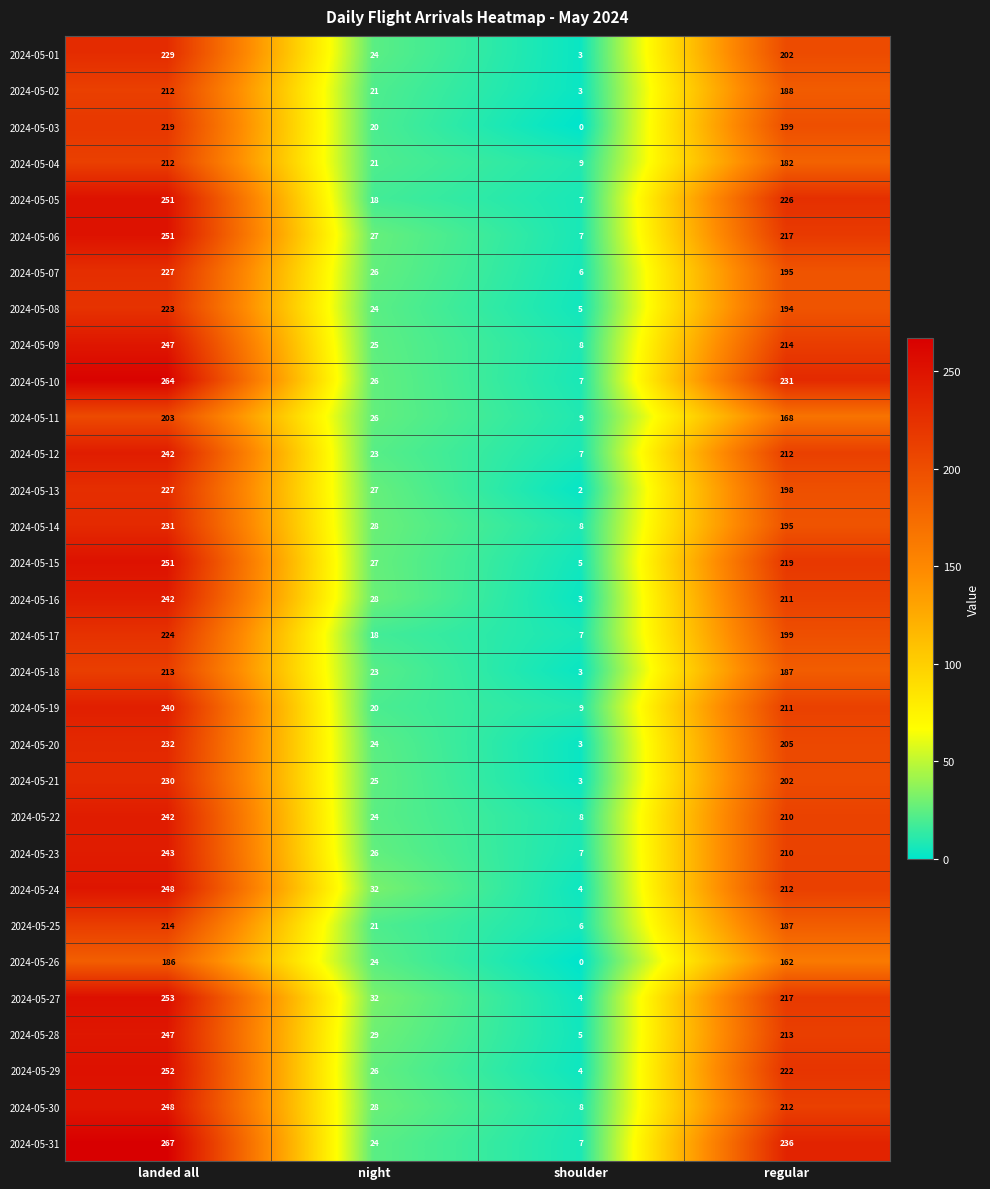

Which series has the largest range (max minus min)?

2024-05-31